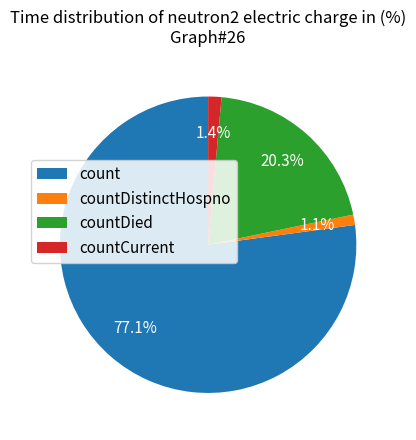

Which slice is the largest?

count